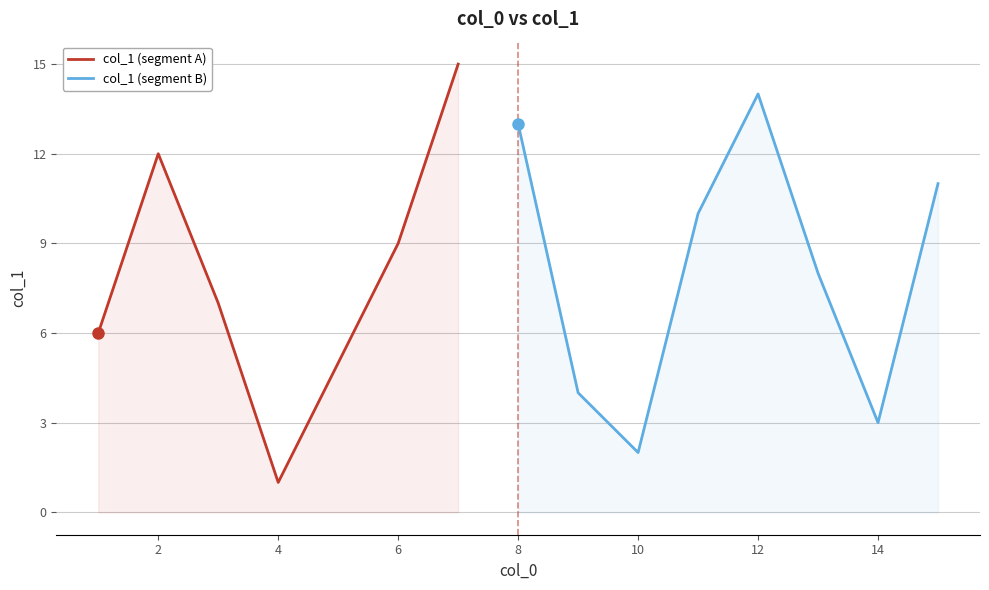

Rank the categories by value from lowest to highest.

4, 10, 14, 9, 5, 1, 3, 13, 6, 11, 15, 2, 8, 12, 7